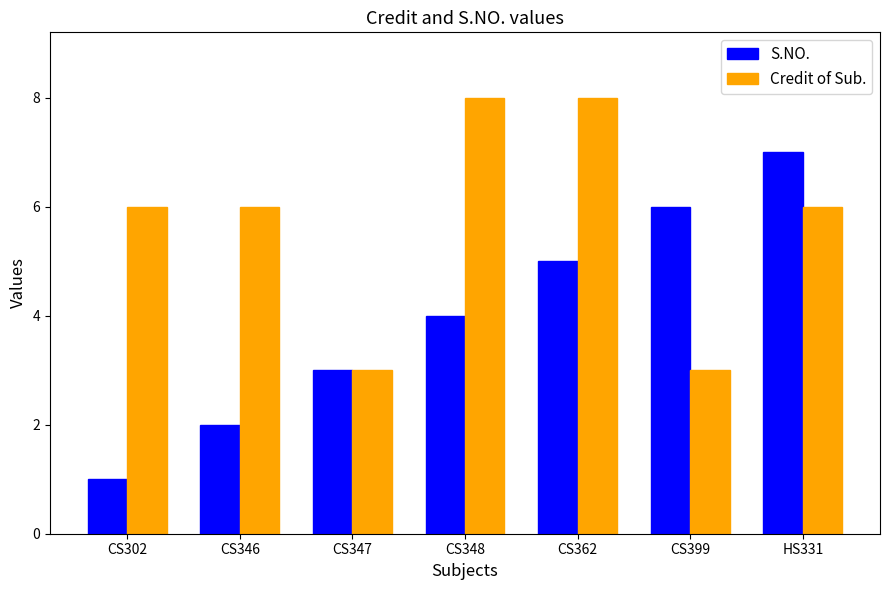

What are all the series names shown in the legend?

S.NO., Credit of Sub.